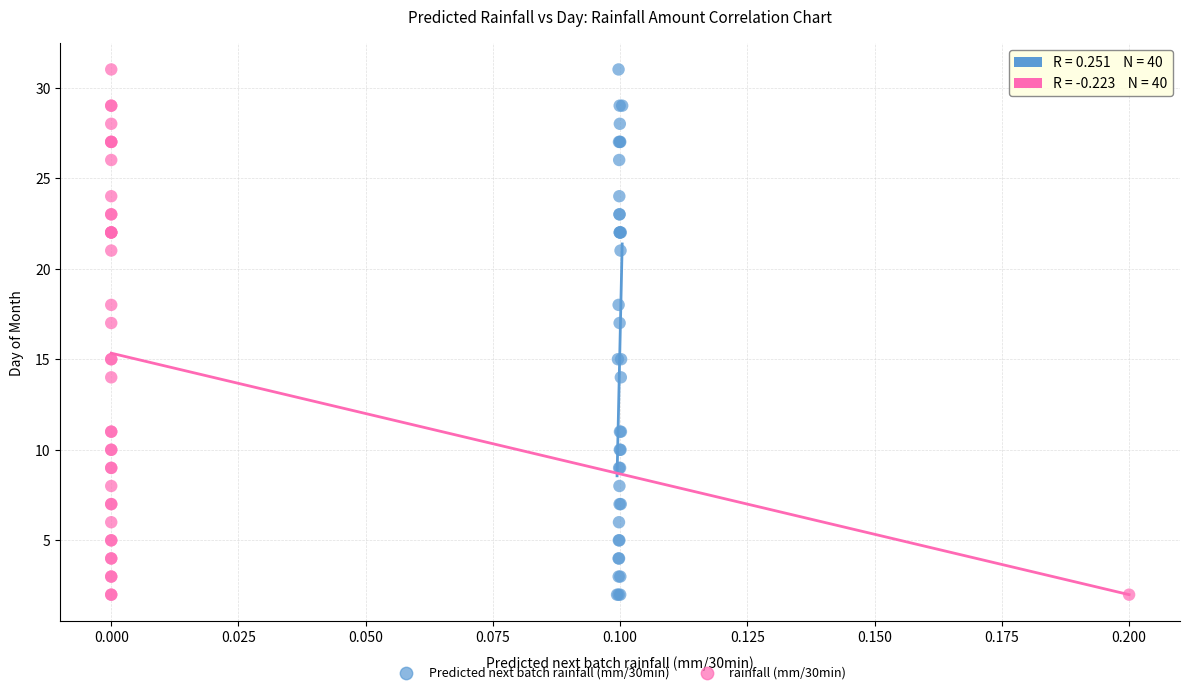

What are all the series names shown in the legend?

Predicted next batch rainfall (mm/30min), rainfall (mm/30min)